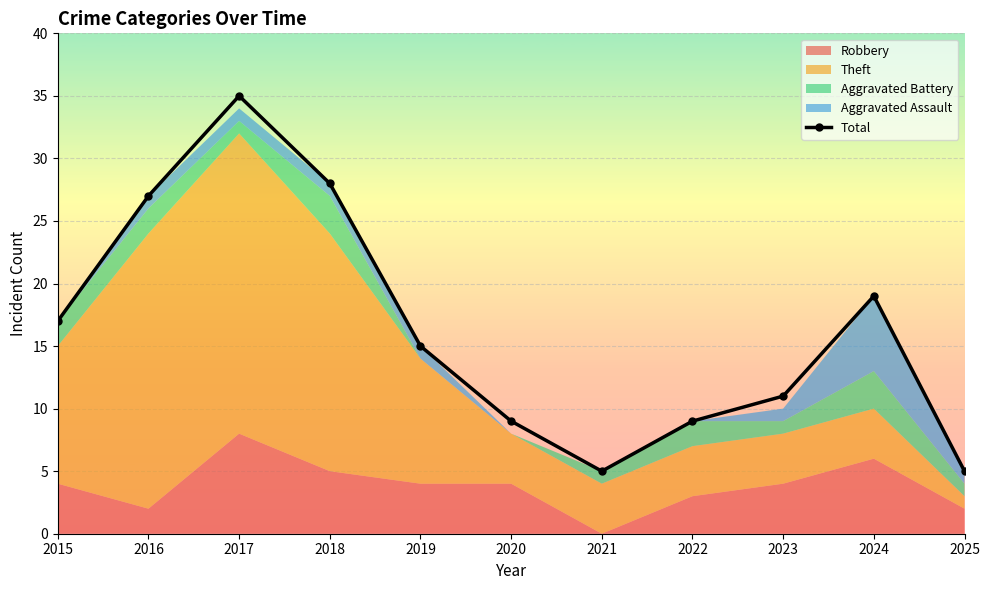

What is the difference between the maximum and minimum values?

30